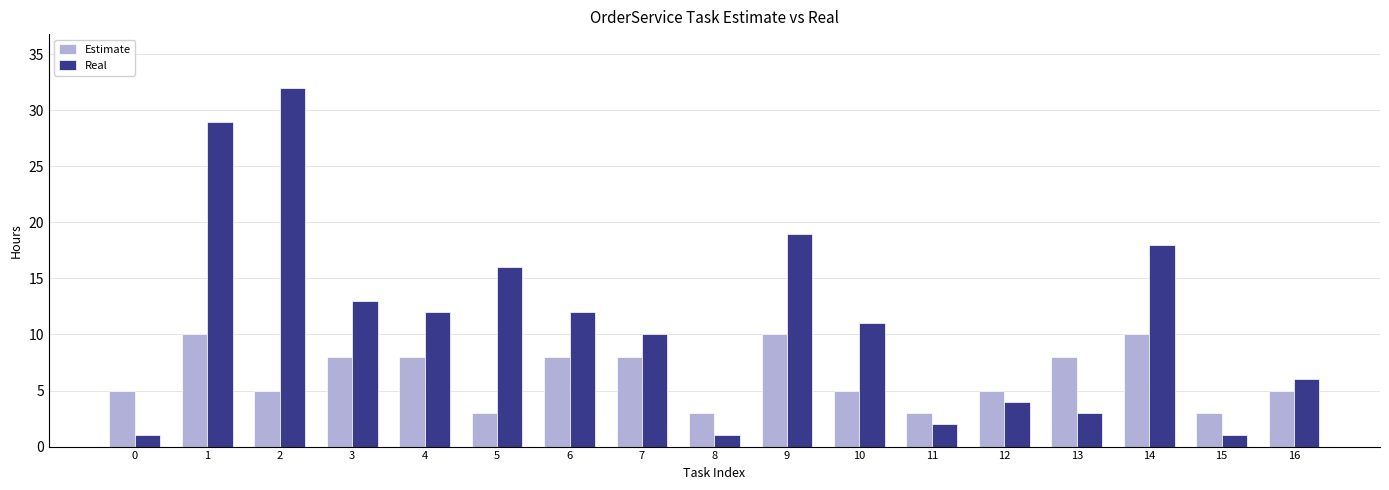

Reading right to left, extract all data points from this chart.

Estimate: 5	3	10	8	5	3	5	10	3	8	8	3	8	8	5	10	5
Real: 6	1	18	3	4	2	11	19	1	10	12	16	12	13	32	29	1